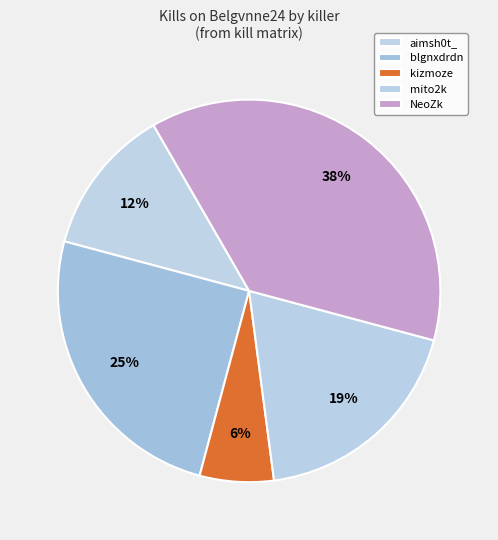

Does any single category account for the majority?

No